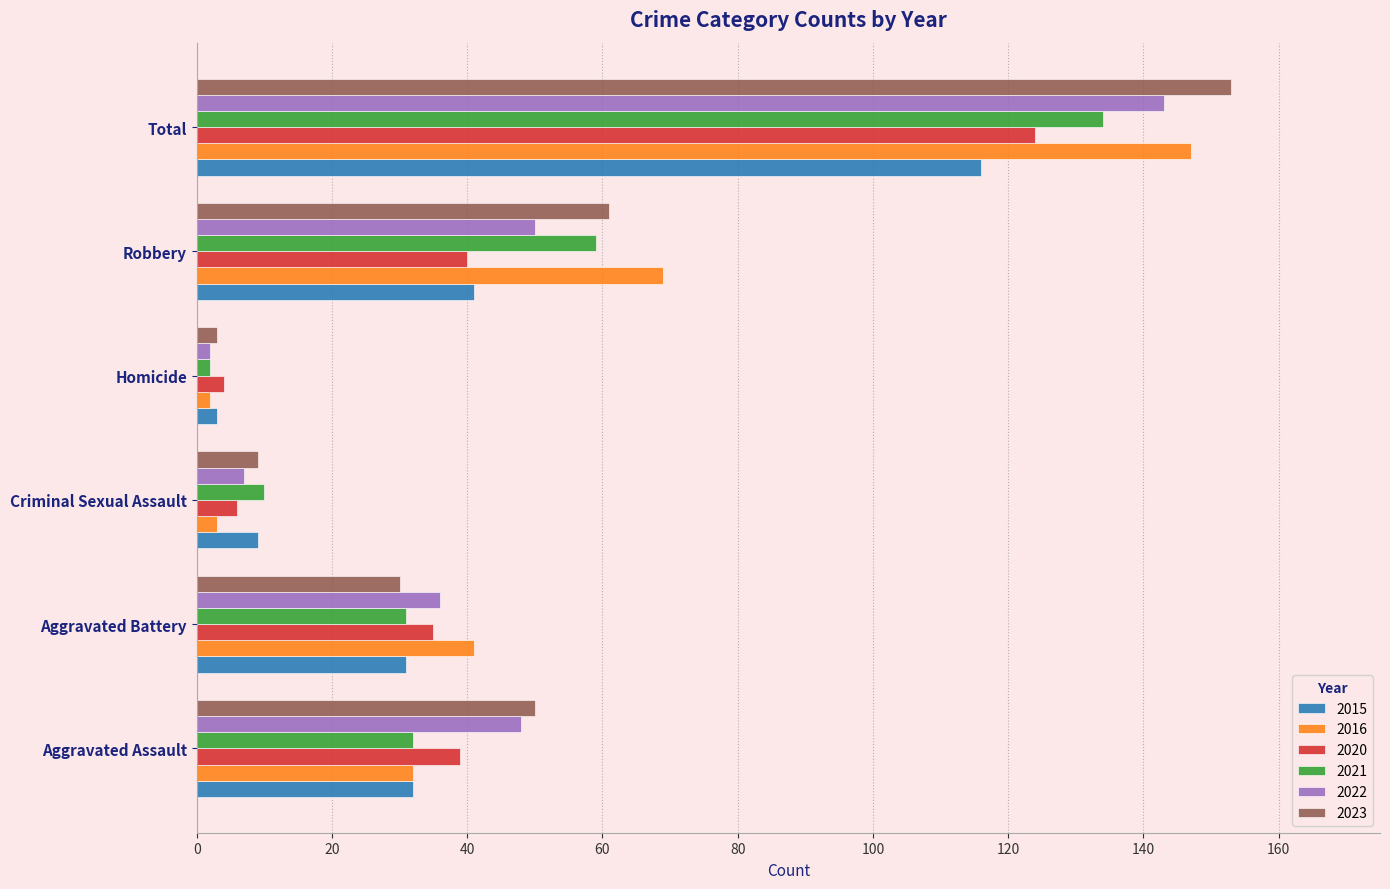

What are all the series names shown in the legend?

2015, 2016, 2020, 2021, 2022, 2023